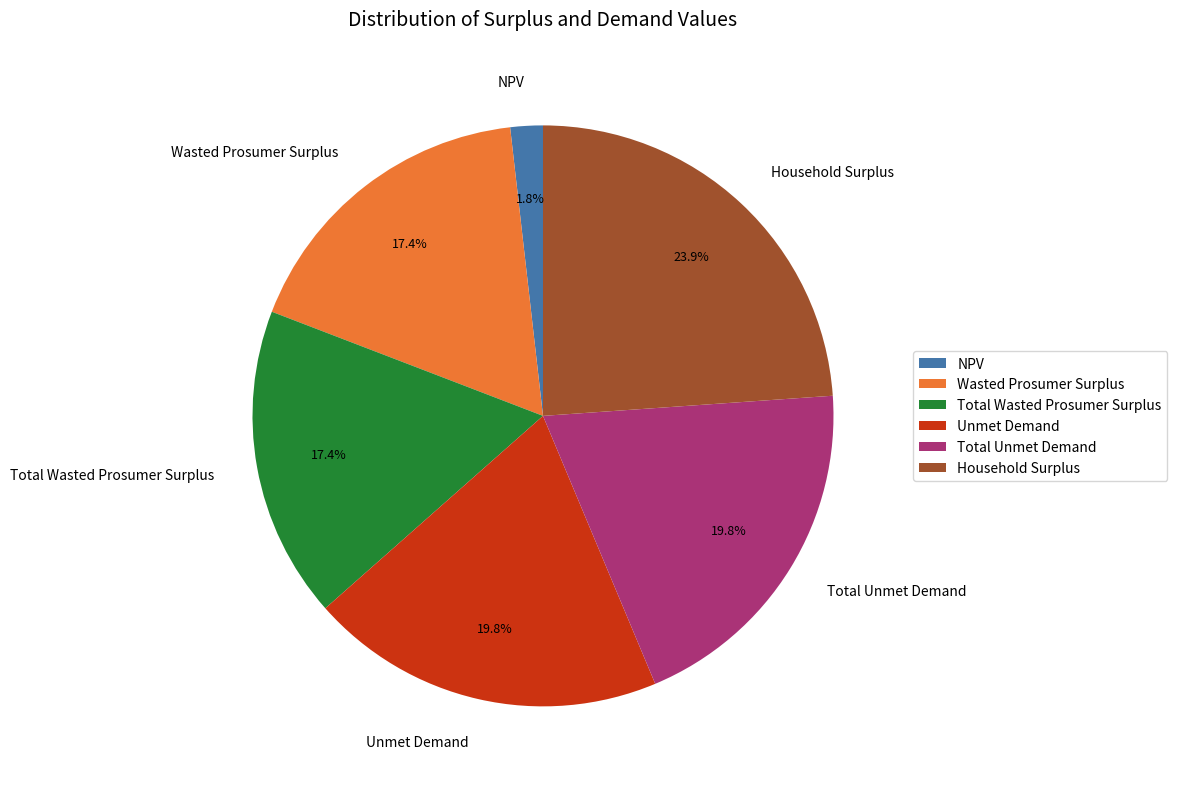

What is the ratio of the value at Total Wasted Prosumer Surplus to the value at Household Surplus?

0.7